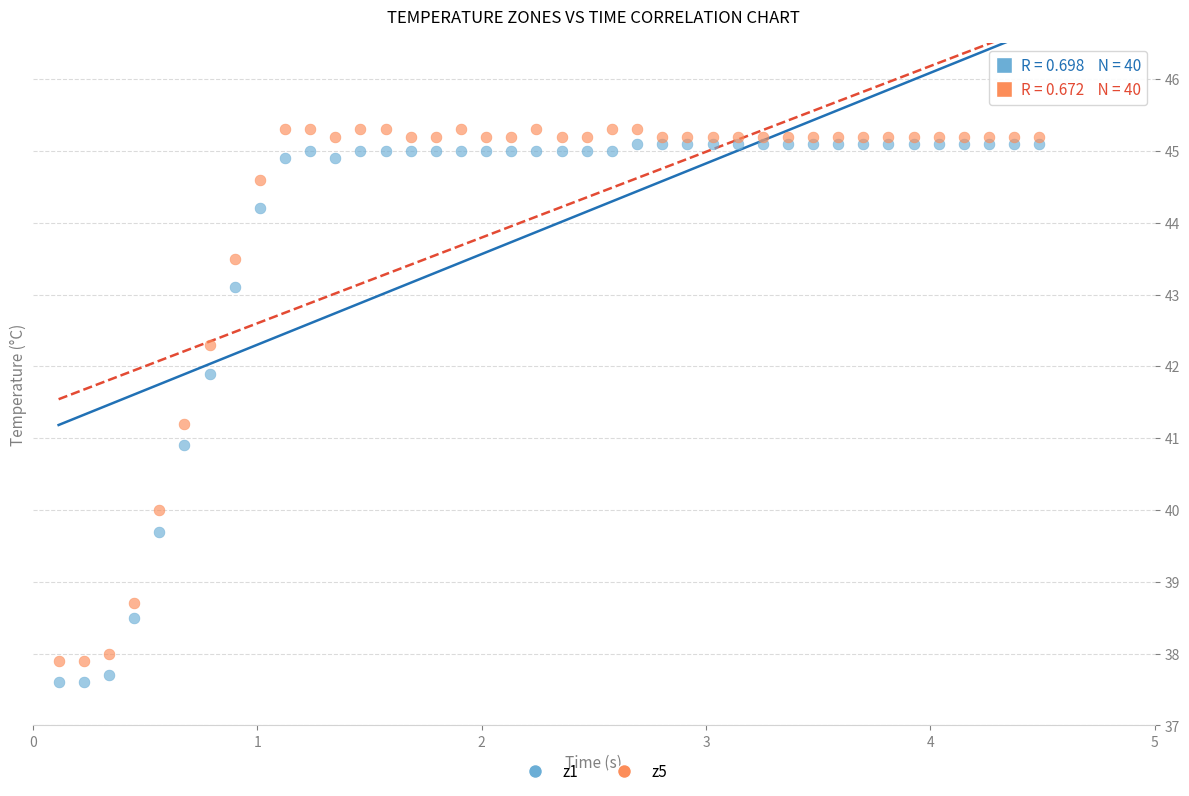

Across all series, what Y value is closest to 41?

40.9